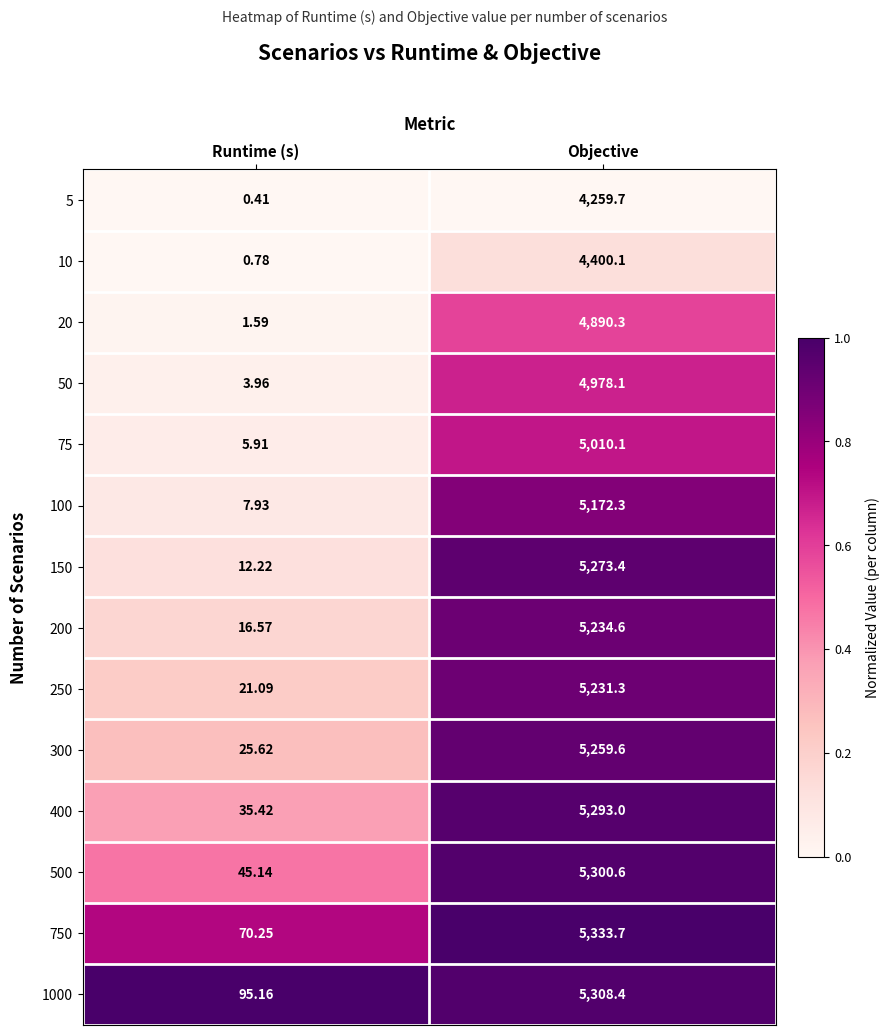

Between Runtime (s) and Objective, which series saw the biggest shift?

750